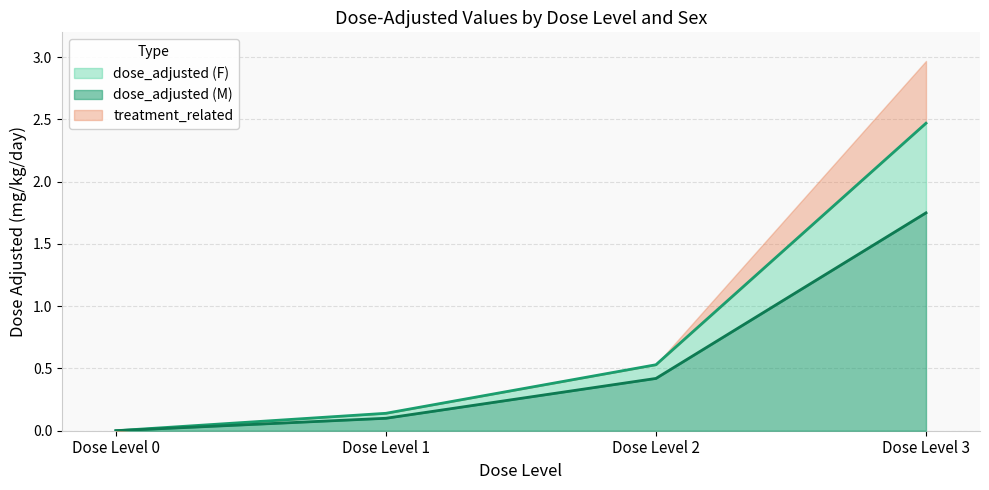

True or false: dose_adjusted (M) has a value of 0.2 at Dose Level 1.

False